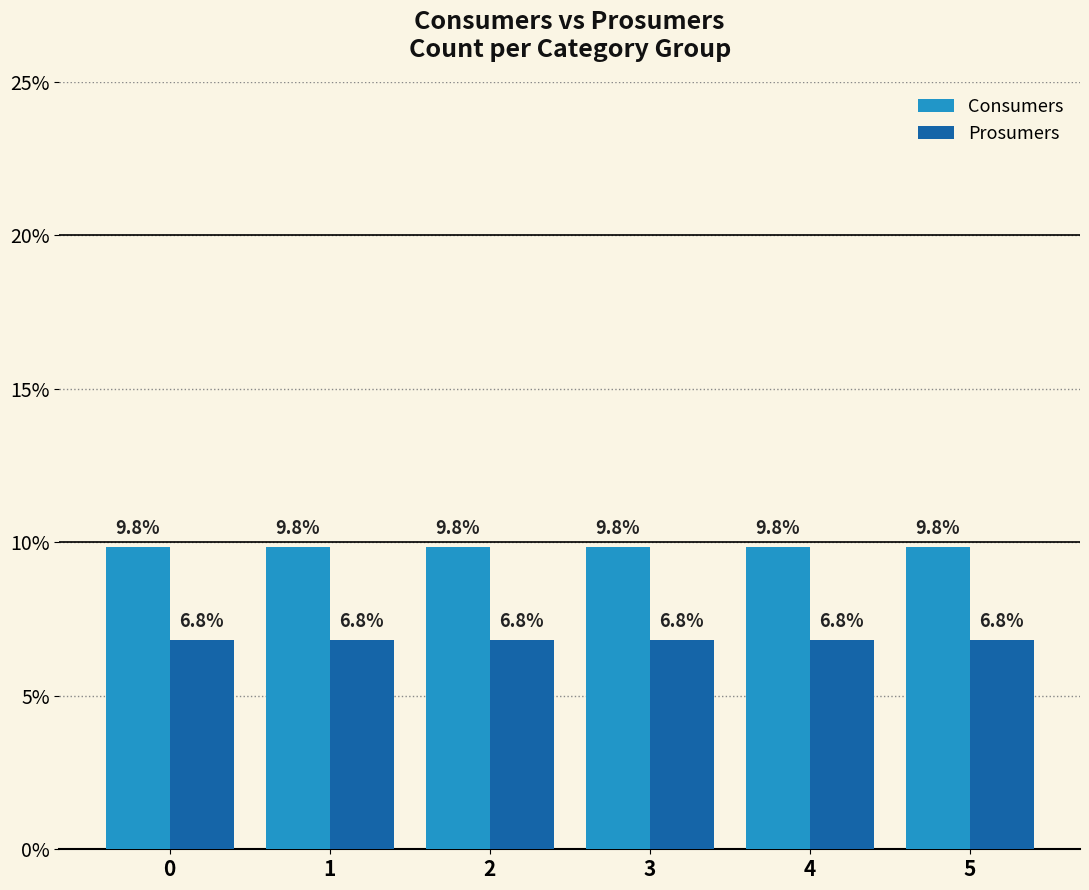

What is the average value of the Consumers series?

9.8